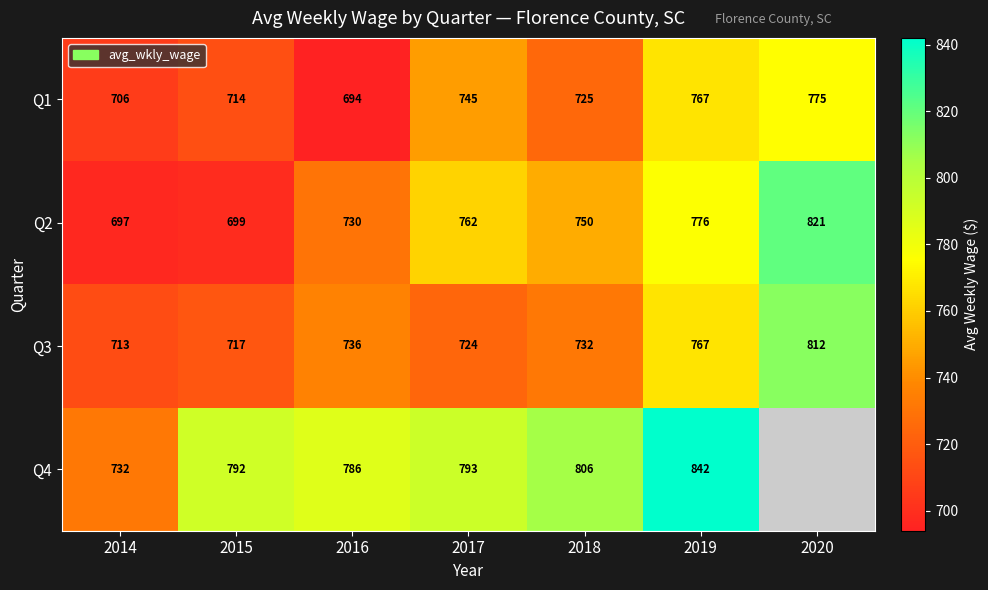

What is the sum of the Q2 values at 2019 and 2020?

1597